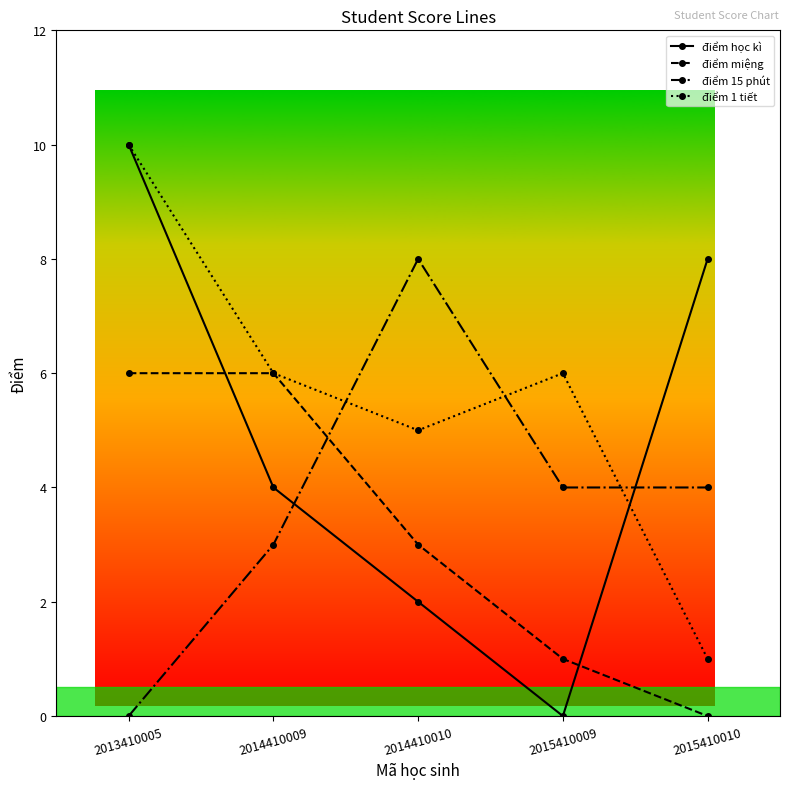

Reading left to right, extract all data points from this chart.

điểm học kì: 2013410005=10	2014410009=4	2014410010=2	2015410009=0	2015410010=8
điểm miệng: 2013410005=6	2014410009=6	2014410010=3	2015410009=1	2015410010=0
điểm 15 phút: 2013410005=0	2014410009=3	2014410010=8	2015410009=4	2015410010=4
điểm 1 tiết: 2013410005=10	2014410009=6	2014410010=5	2015410009=6	2015410010=1